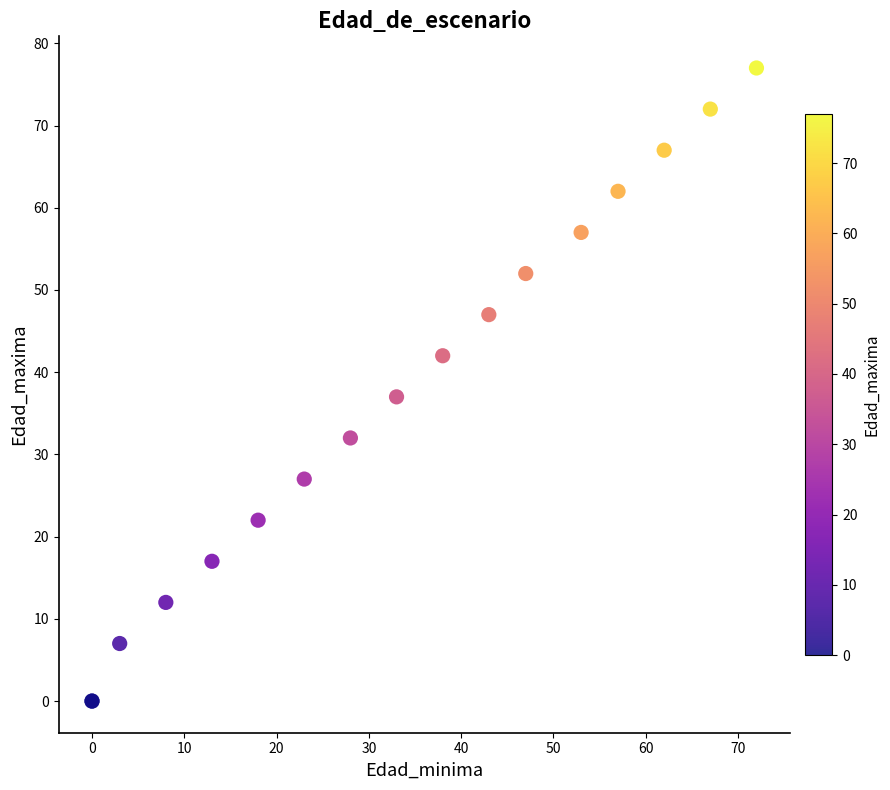

What Y value in the scatter plot is closest to 38?

37